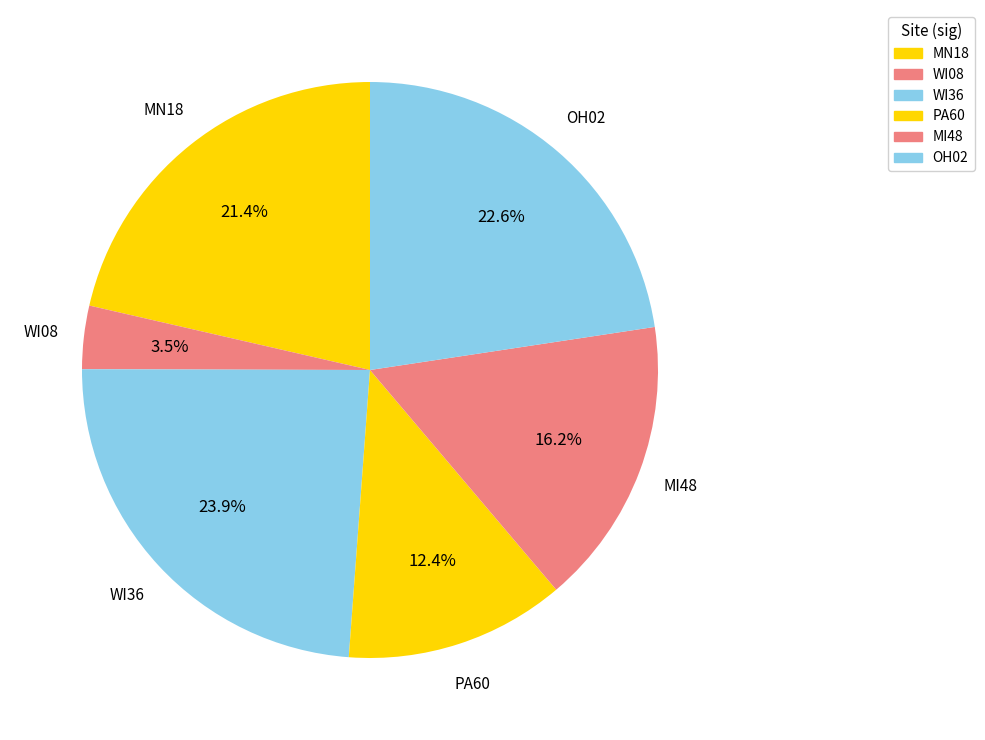

To the nearest percent, what portion does MN18 represent?

21%